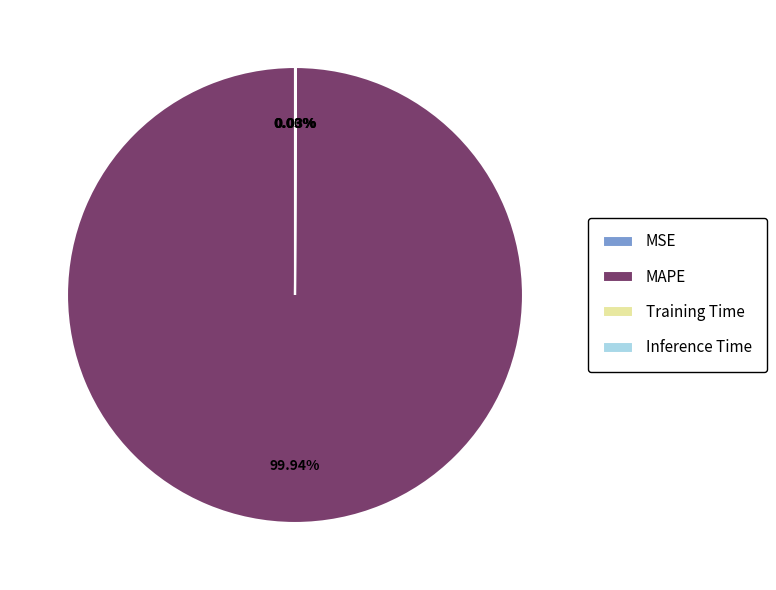

Do MSE and Inference Time together represent more than half of the pie?

No